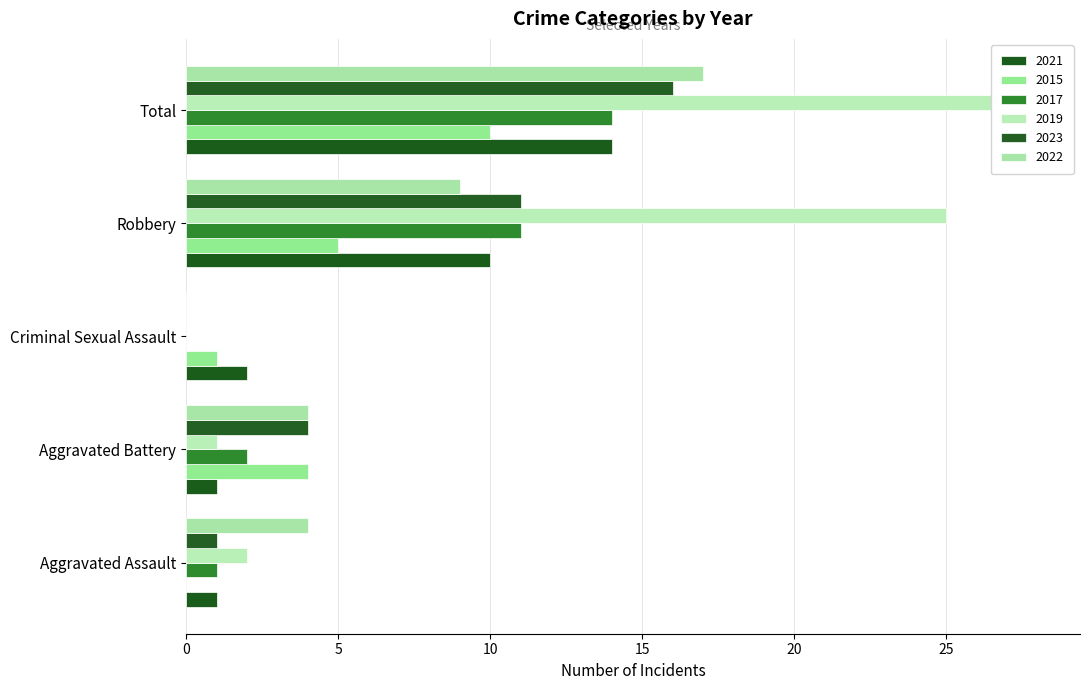

Between Aggravated Assault and Criminal Sexual Assault, which series saw the biggest shift?

2022